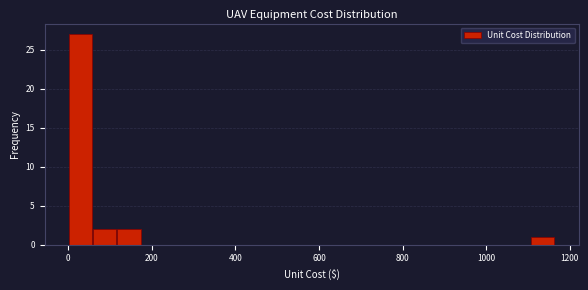

Read against the x-axis, roughly where is the centre of the tallest bar?

20